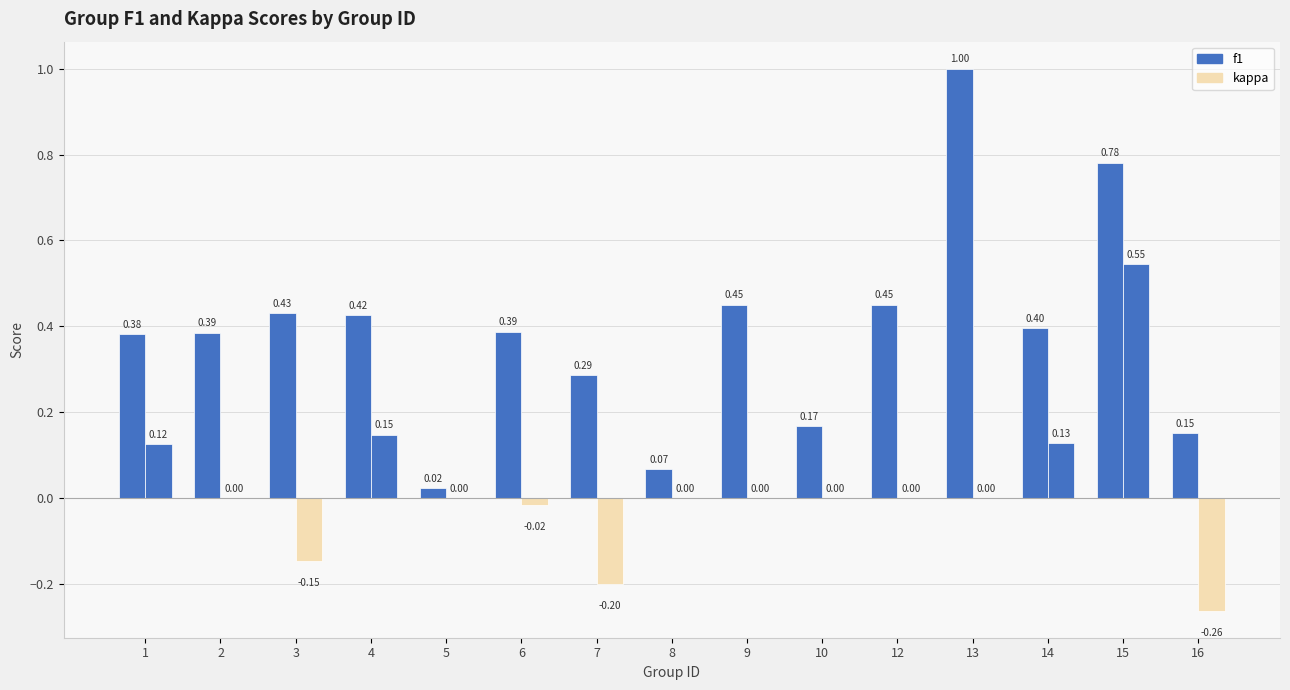

True or false: kappa has a value of 0.2 at 14.

False